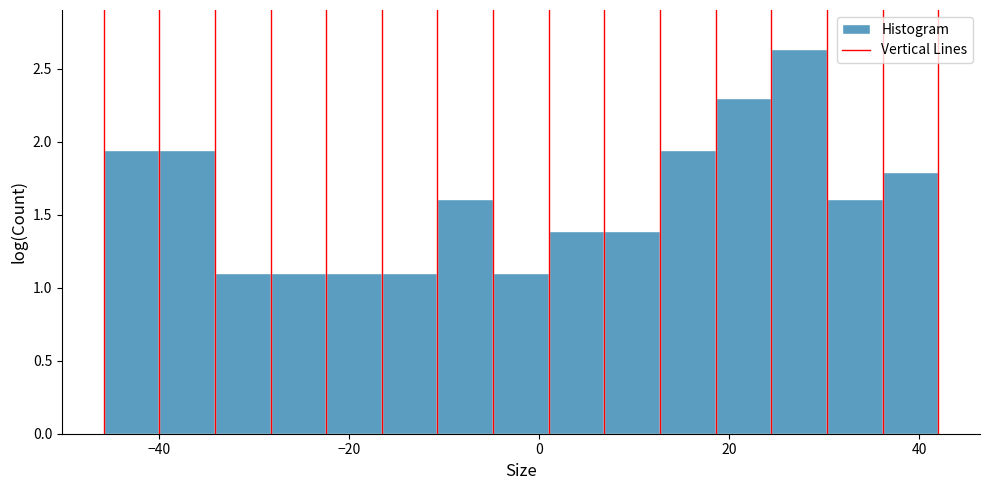

Read against the x-axis, roughly where is the centre of the tallest bar?

28